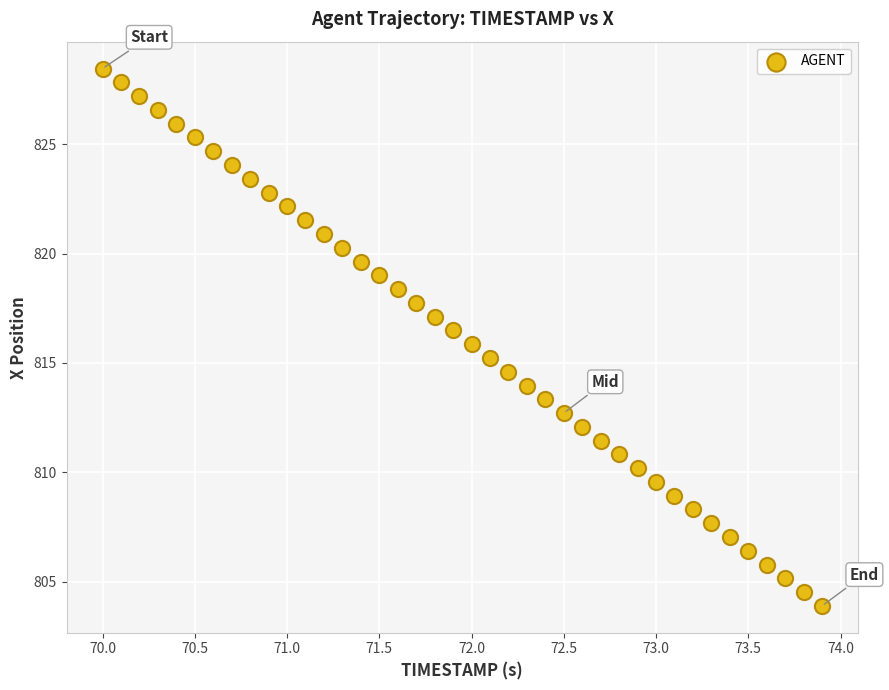

What is the range of X values (max minus min)?

3.9